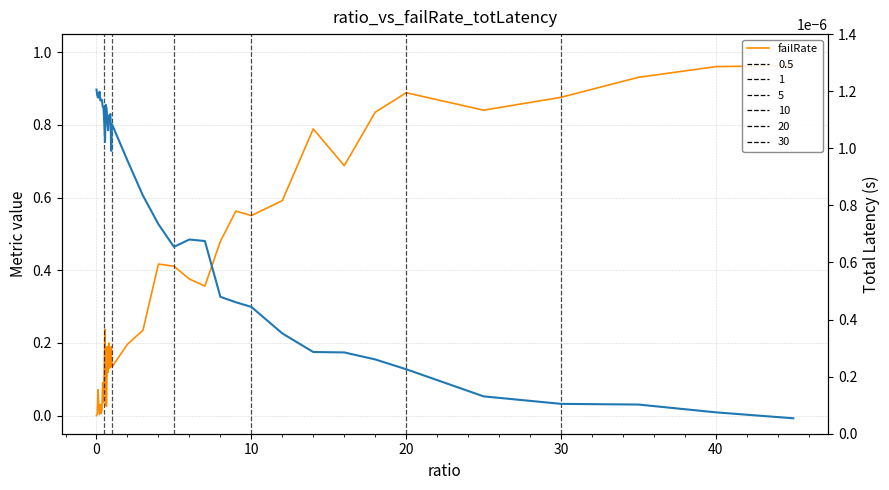

In failRate, how many points are lower than both neighbors (excluding endpoints)?

11